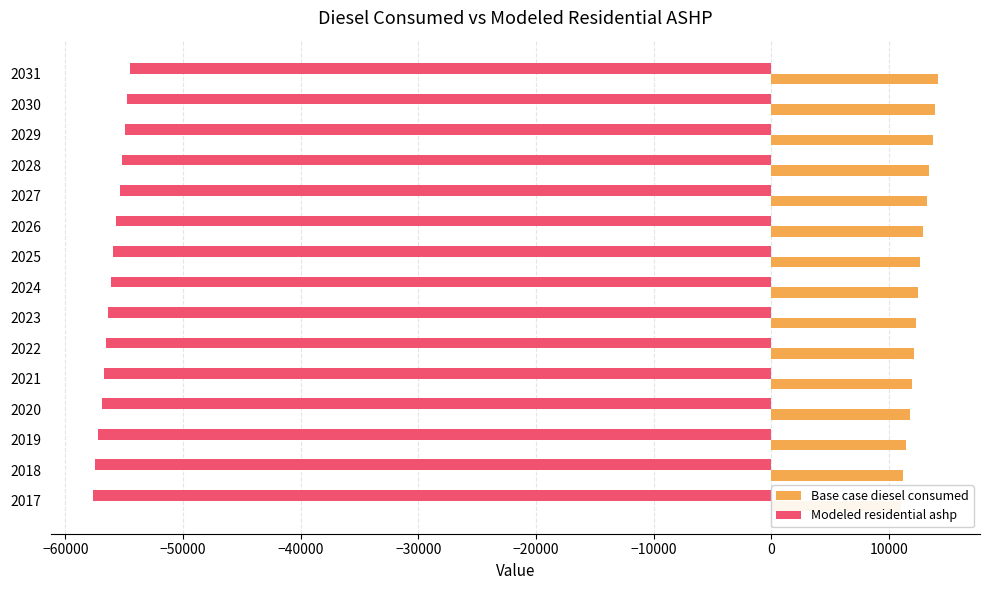

How many distinct data groups are displayed?

2